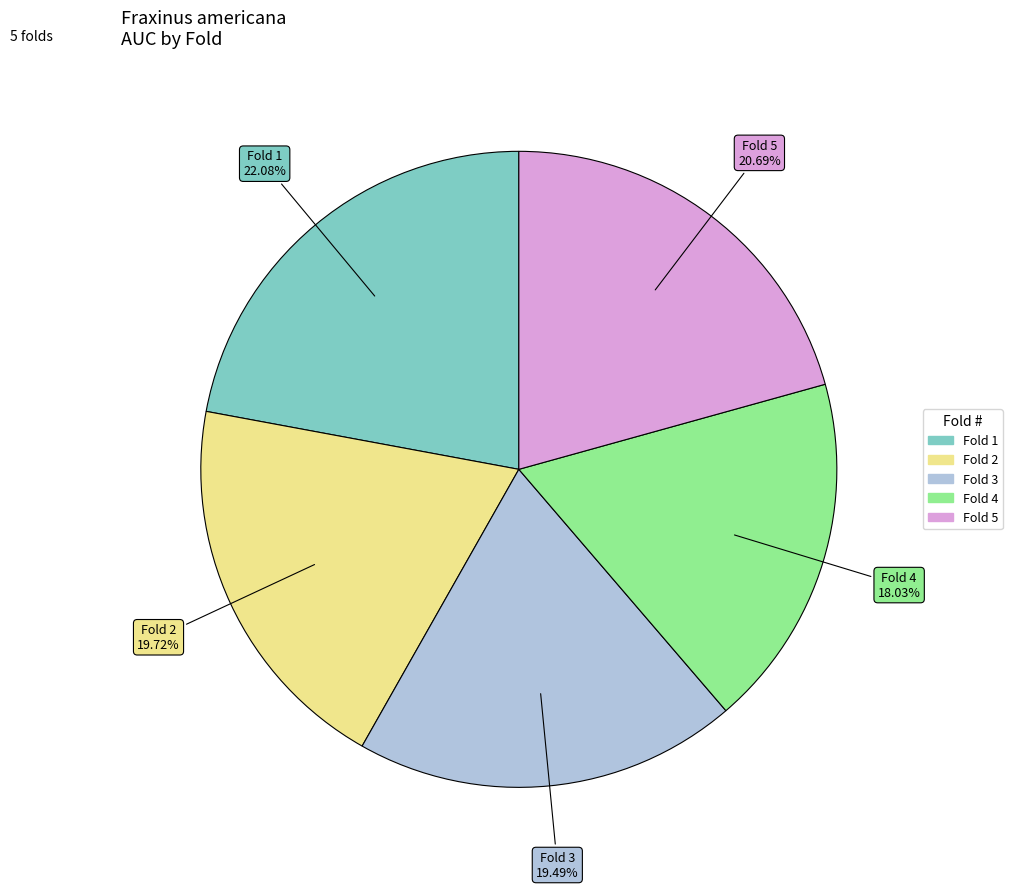

Does Fold 3 represent more than half of the total?

No